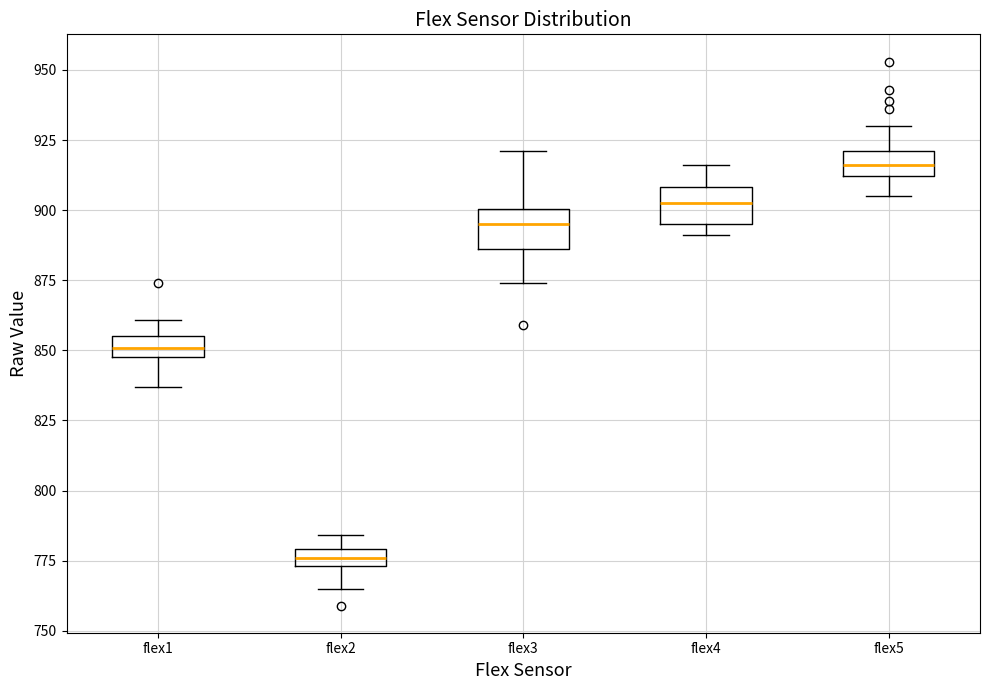

Where is the upper edge of the box for flex5 on the y-axis? The values are not printed on the chart, so give them approximately, as read against the axis.

920